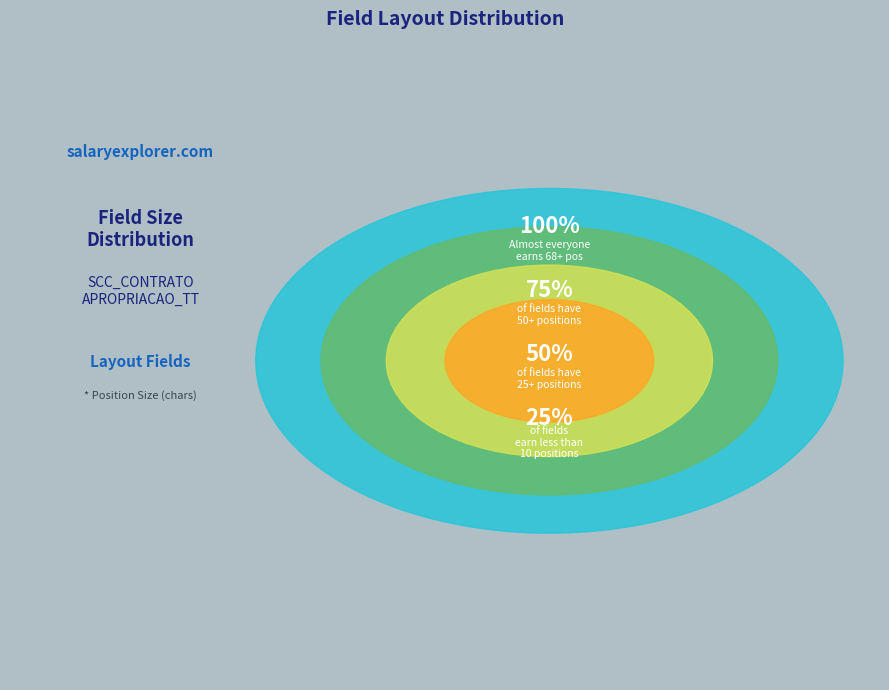

Is there a majority slice in this chart?

No